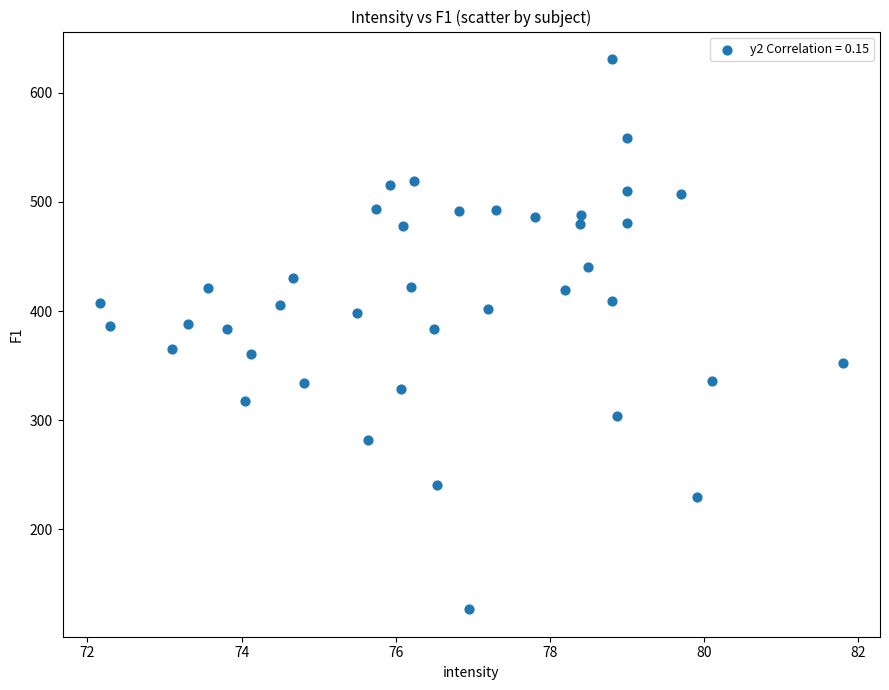

What is the range of X values (max minus min)?

9.6